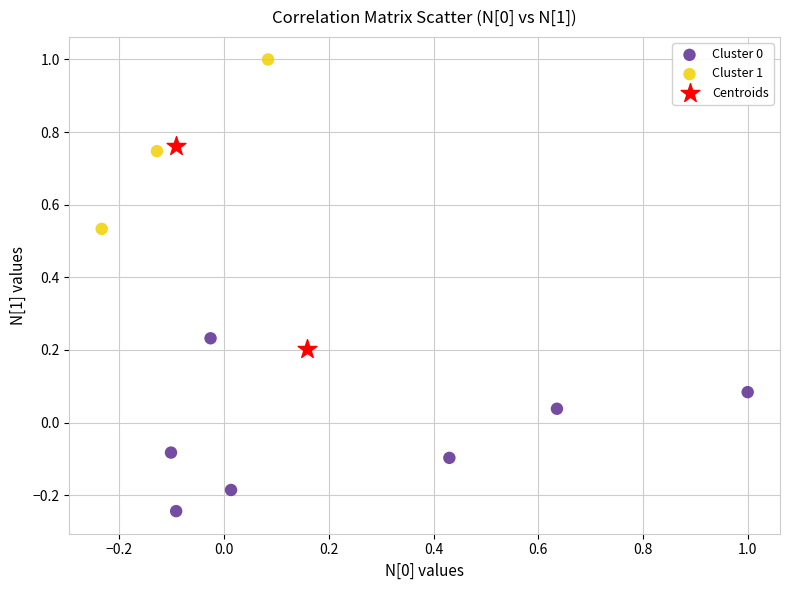

Which series contains the highest Y value?

Cluster 1